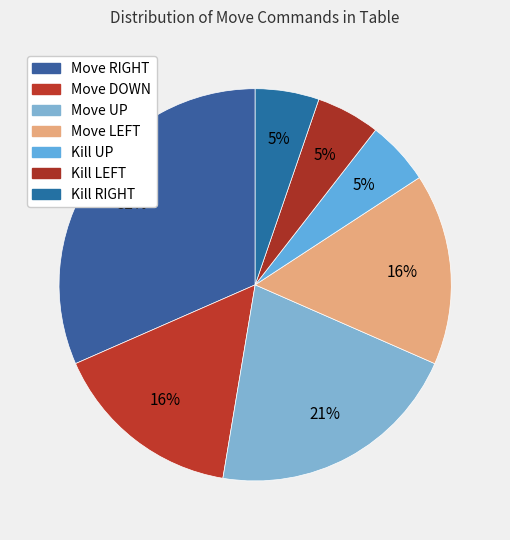

Is there a majority slice in this chart?

No